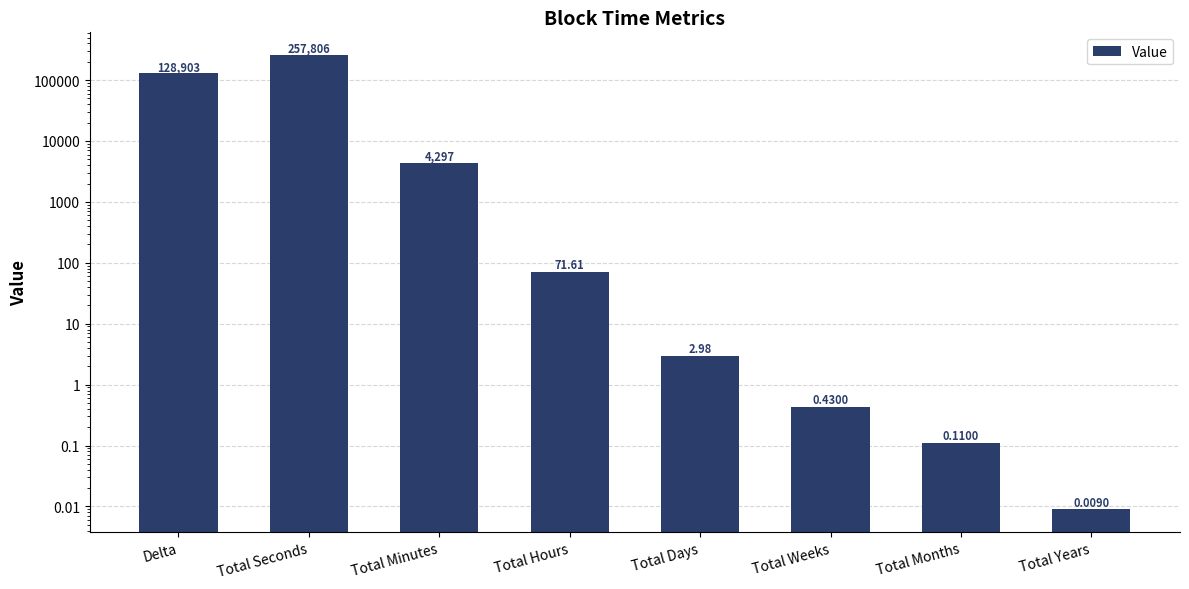

Which label corresponds to the largest value in the chart?

Total Seconds